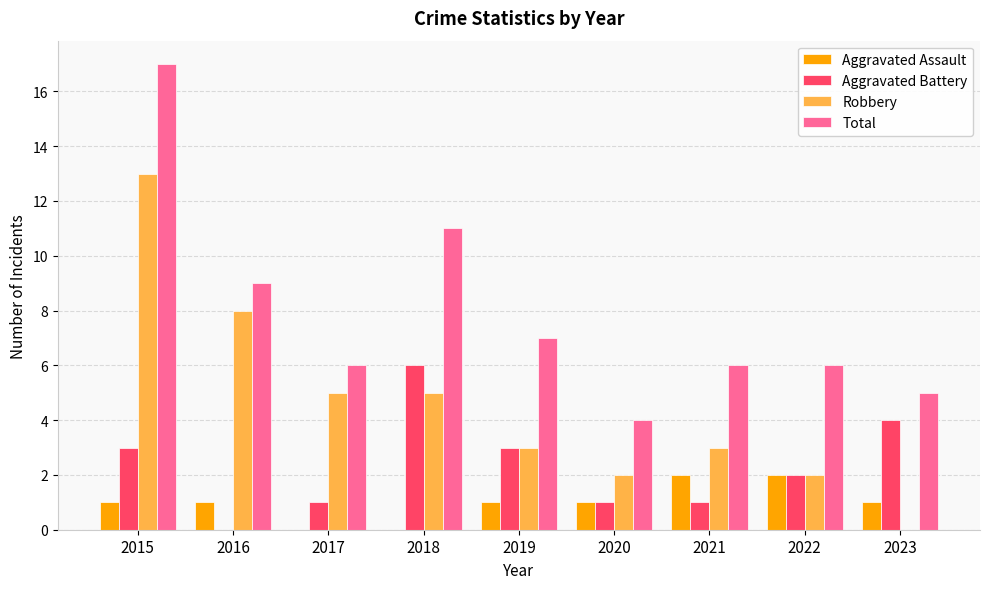

What is the approximate value of Total at 2021?

6